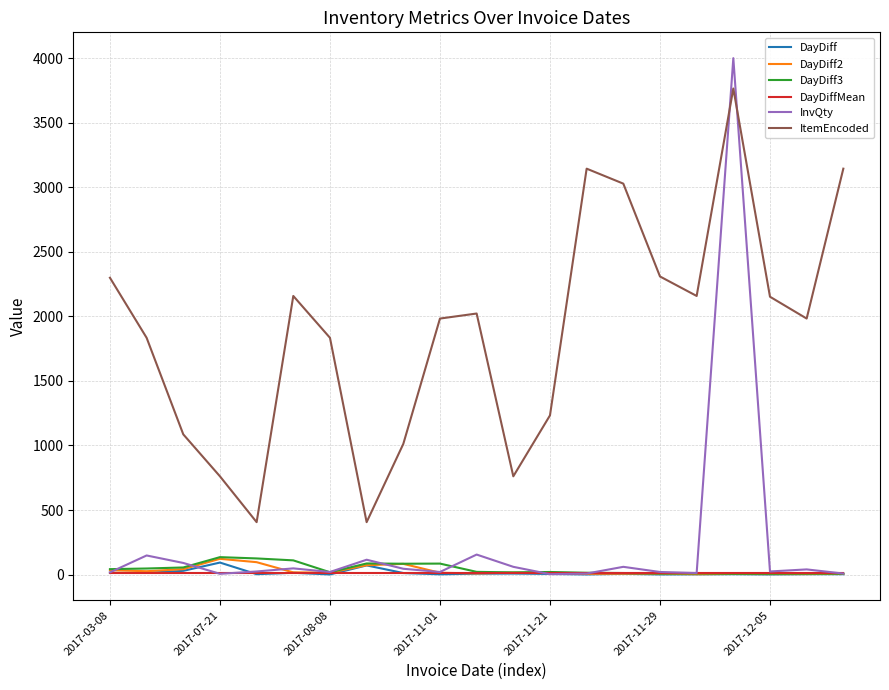

What is the maximum value for DayDiff2?

122.0